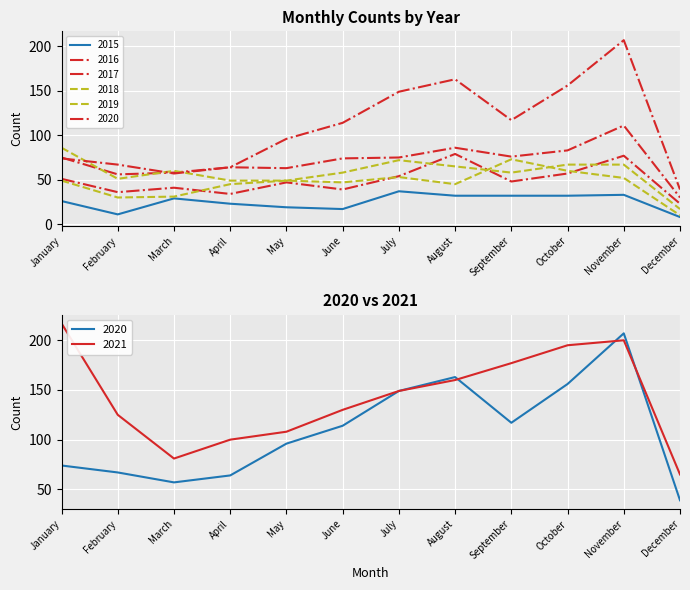

Which has a higher value, August or February?

August